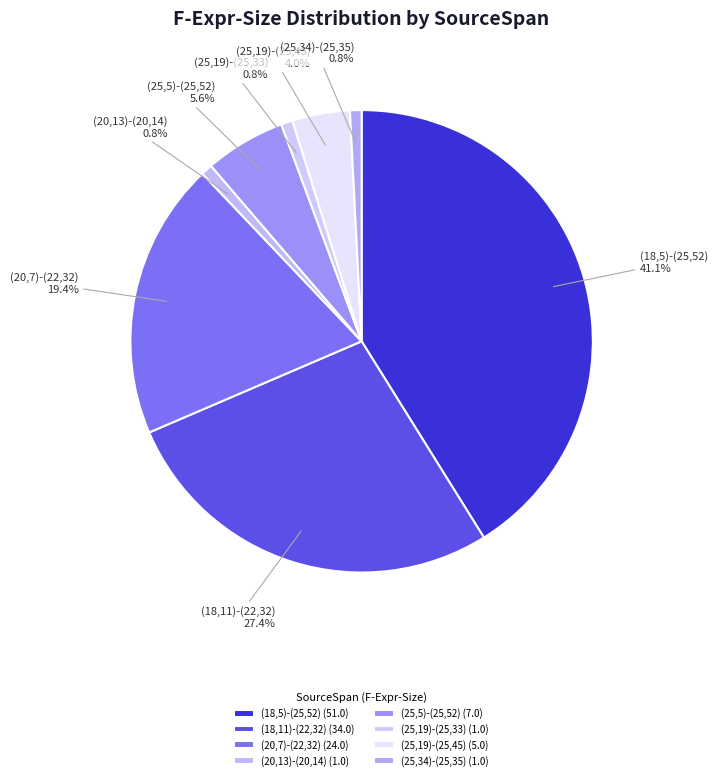

Is there a majority slice in this chart?

No